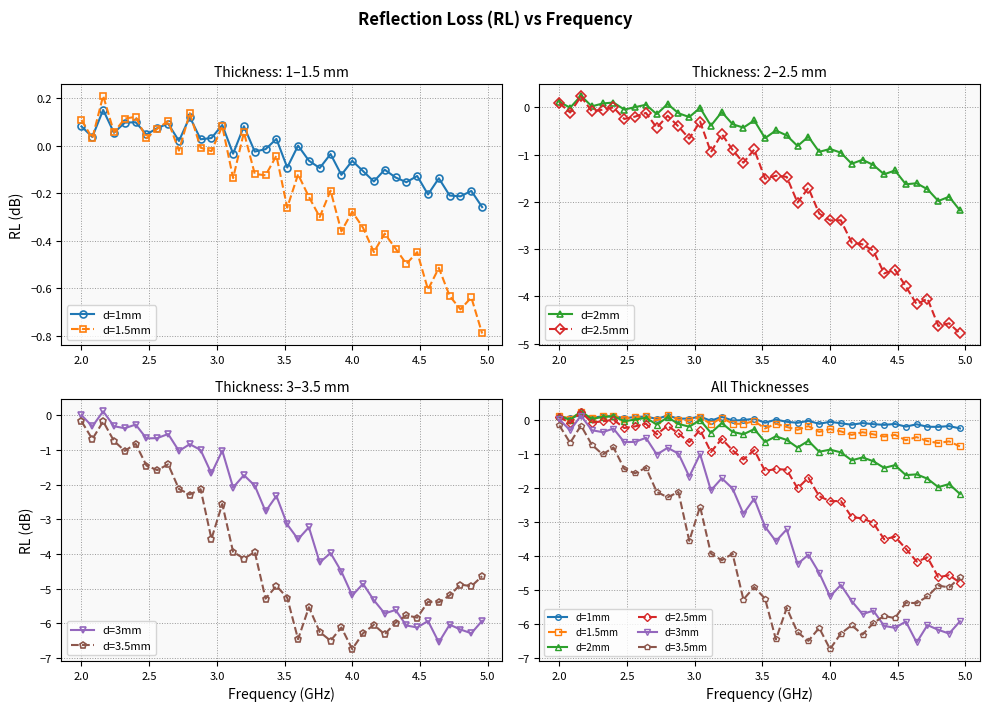

How many data points does each series have?

38